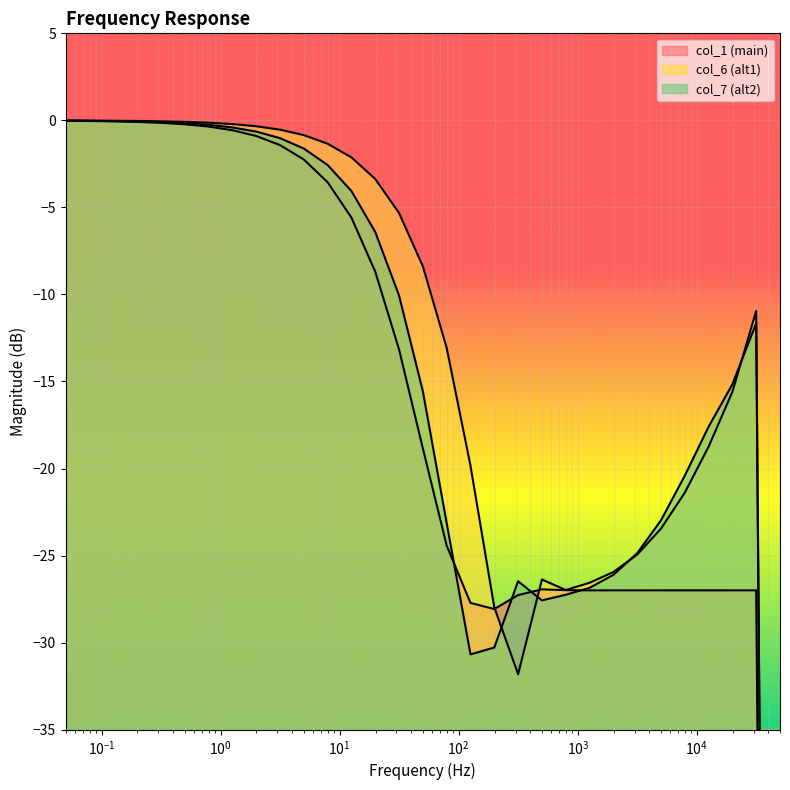

What is the difference between the maximum and minimum values in the col_7 series?

180.0